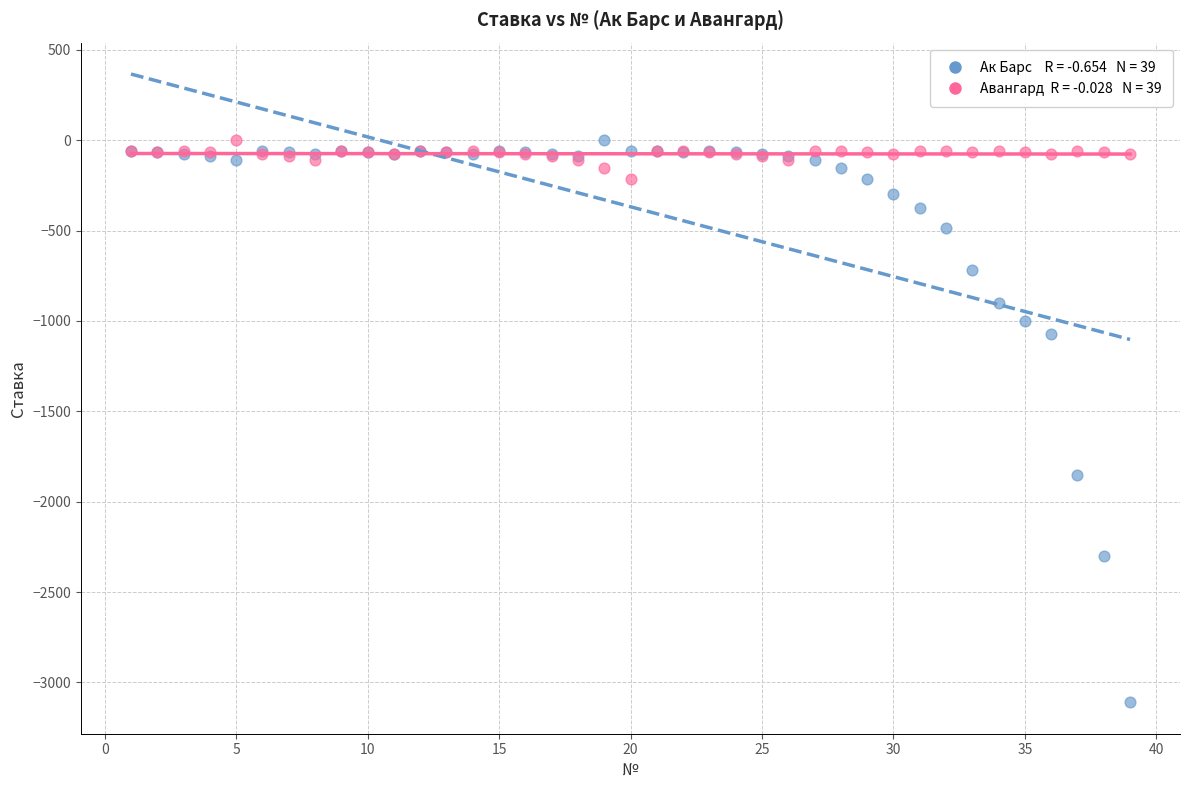

Across all series, what Y value is closest to -1555?

-1850